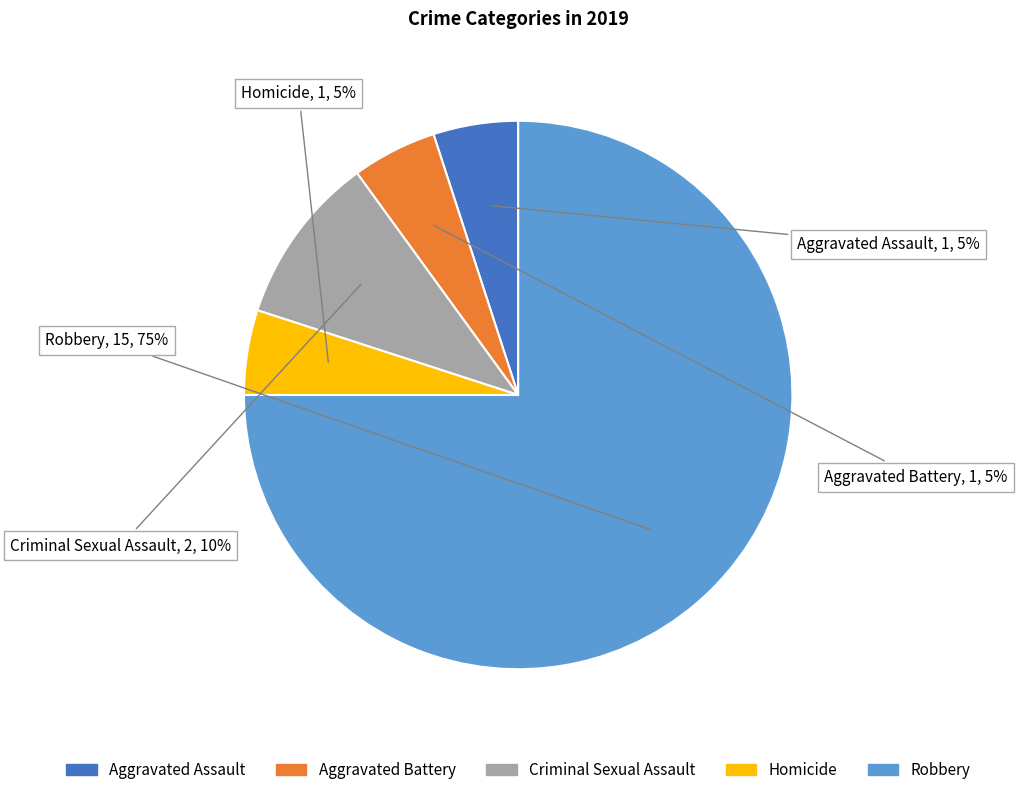

Approximately how many times larger is the value at Homicide compared to Robbery?

0.1